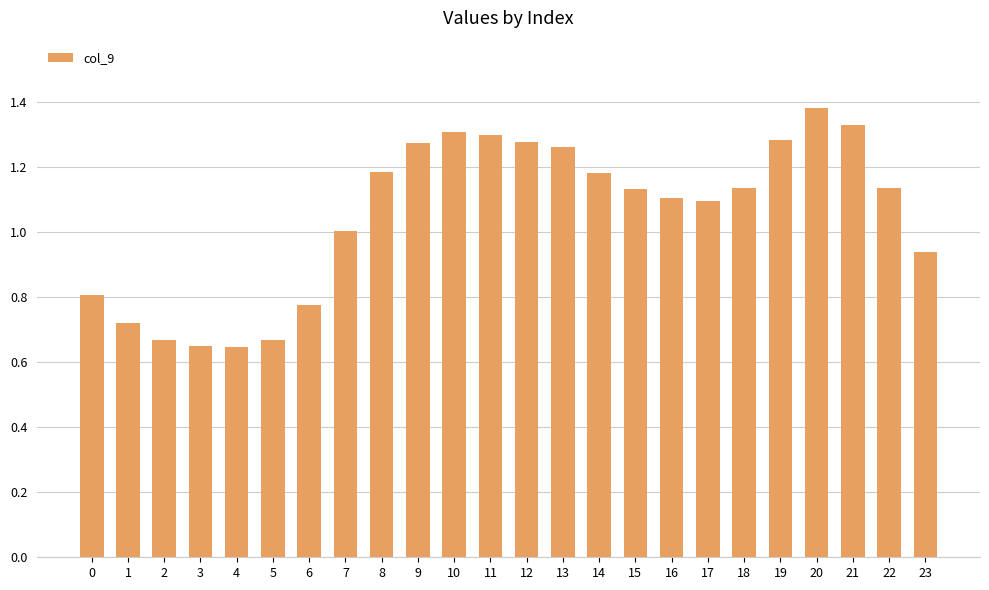

Between 9 and 22, which is larger?

9